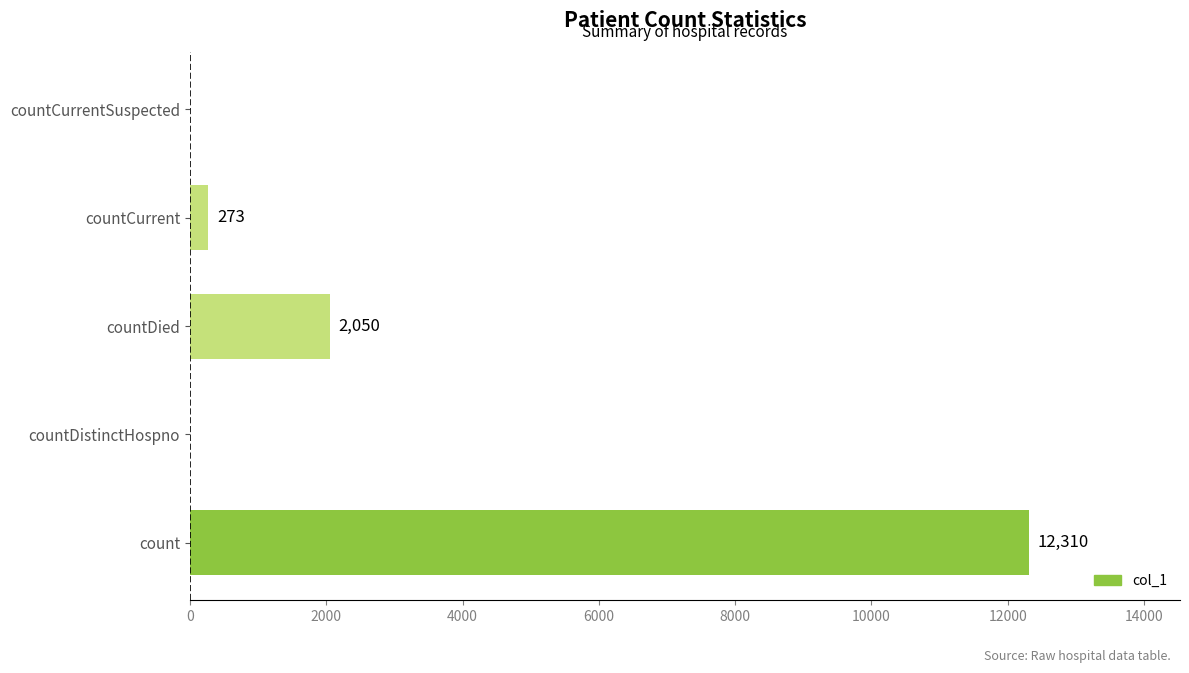

Which label corresponds to the largest value in the chart?

count